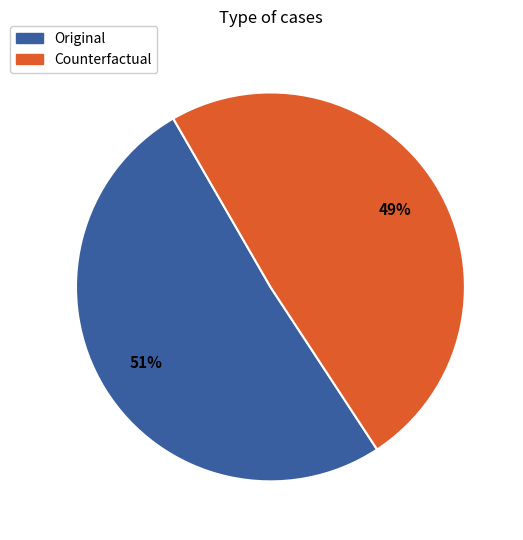

What is the smallest slice in the pie chart?

Counterfactual